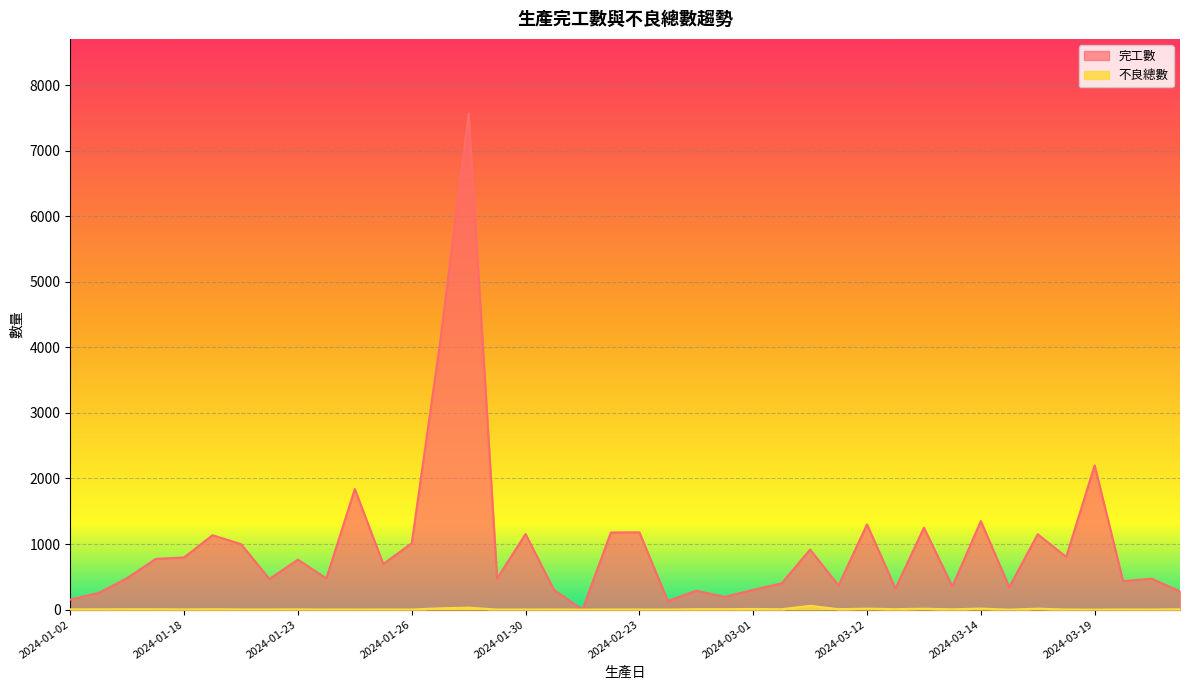

What is the label of the 26th point from the right?

2024-01-27